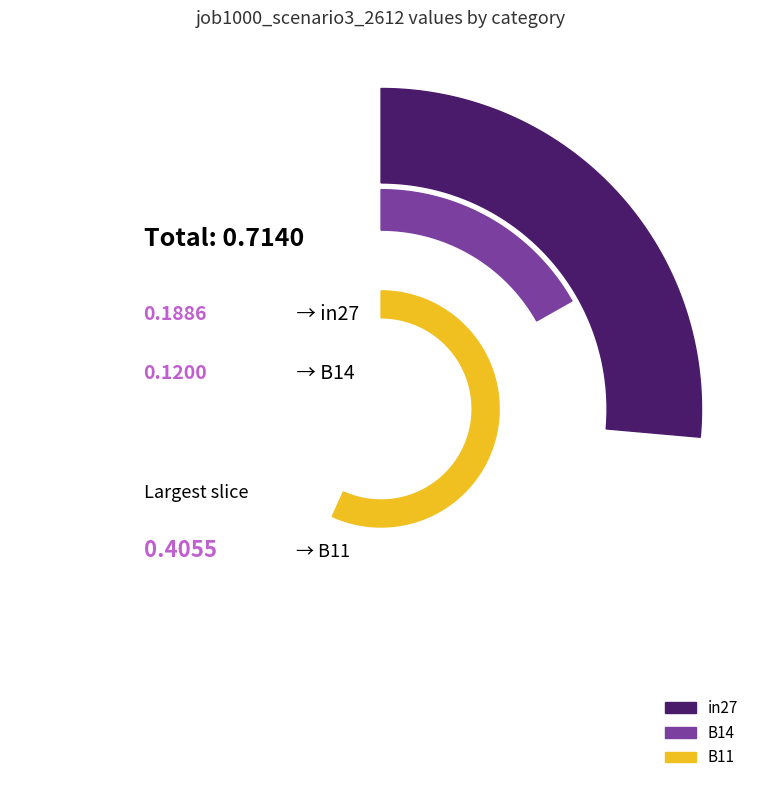

To the nearest percent, what is the difference between the largest and smallest slice percentages?

40%